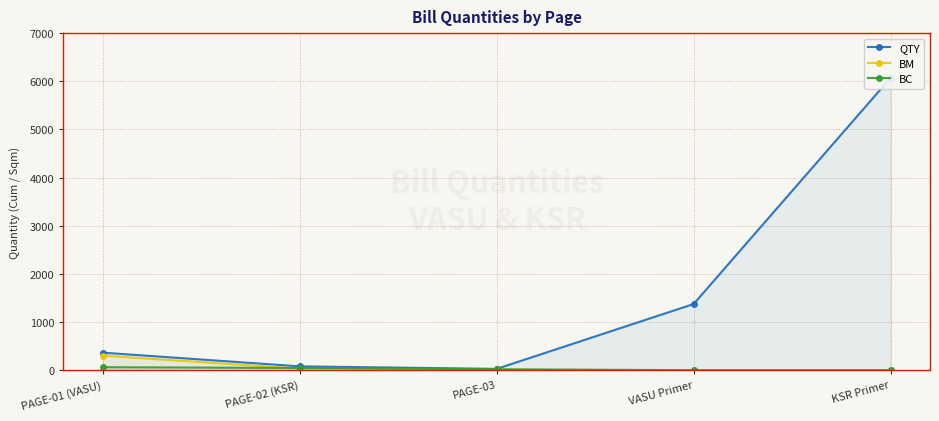

True or false: BC and QTY cross at least once.

False